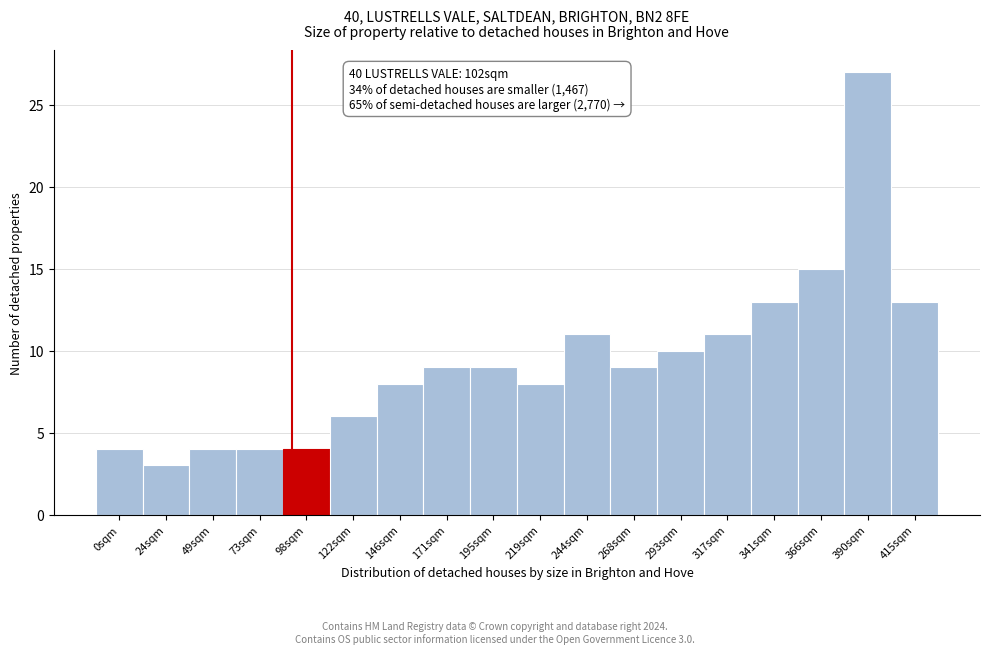

Reading left to right, list all the values displayed in this chart.

0sqm=4	24sqm=3	49sqm=4	73sqm=4	98sqm=4	122sqm=6	146sqm=8	171sqm=9	195sqm=9	219sqm=8	244sqm=11	268sqm=9	293sqm=10	317sqm=11	341sqm=13	366sqm=15	390sqm=27	415sqm=13